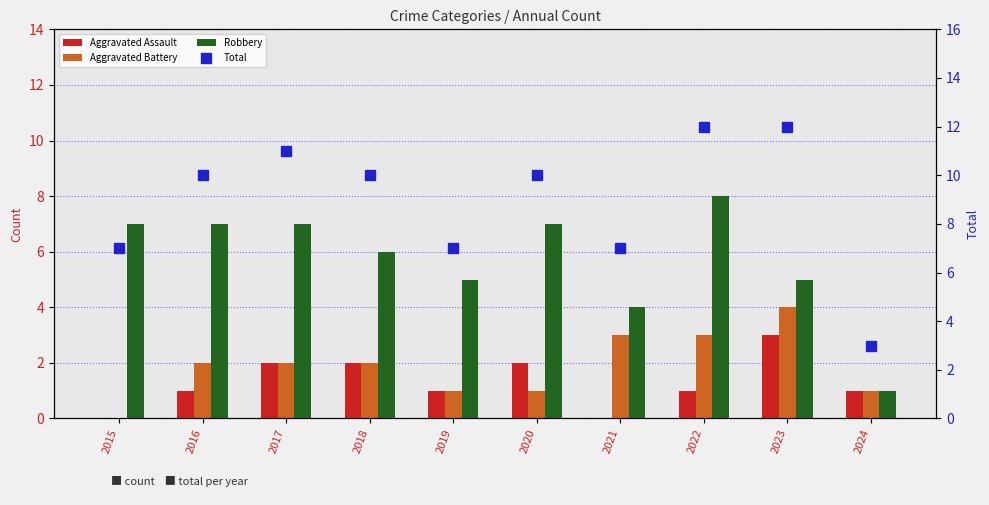

How many categories are shown in the chart?

10